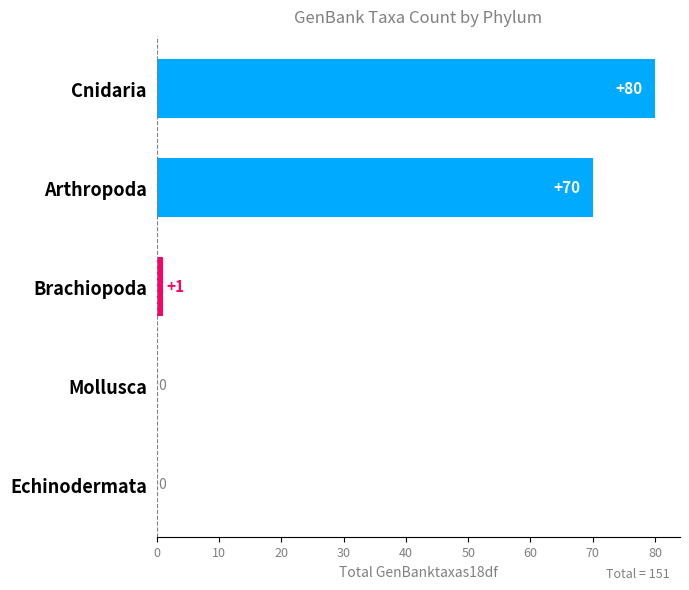

Reading bottom to top, extract all data points from this chart.

Echinodermata=0	Mollusca=0	Brachiopoda=1	Arthropoda=70	Cnidaria=80